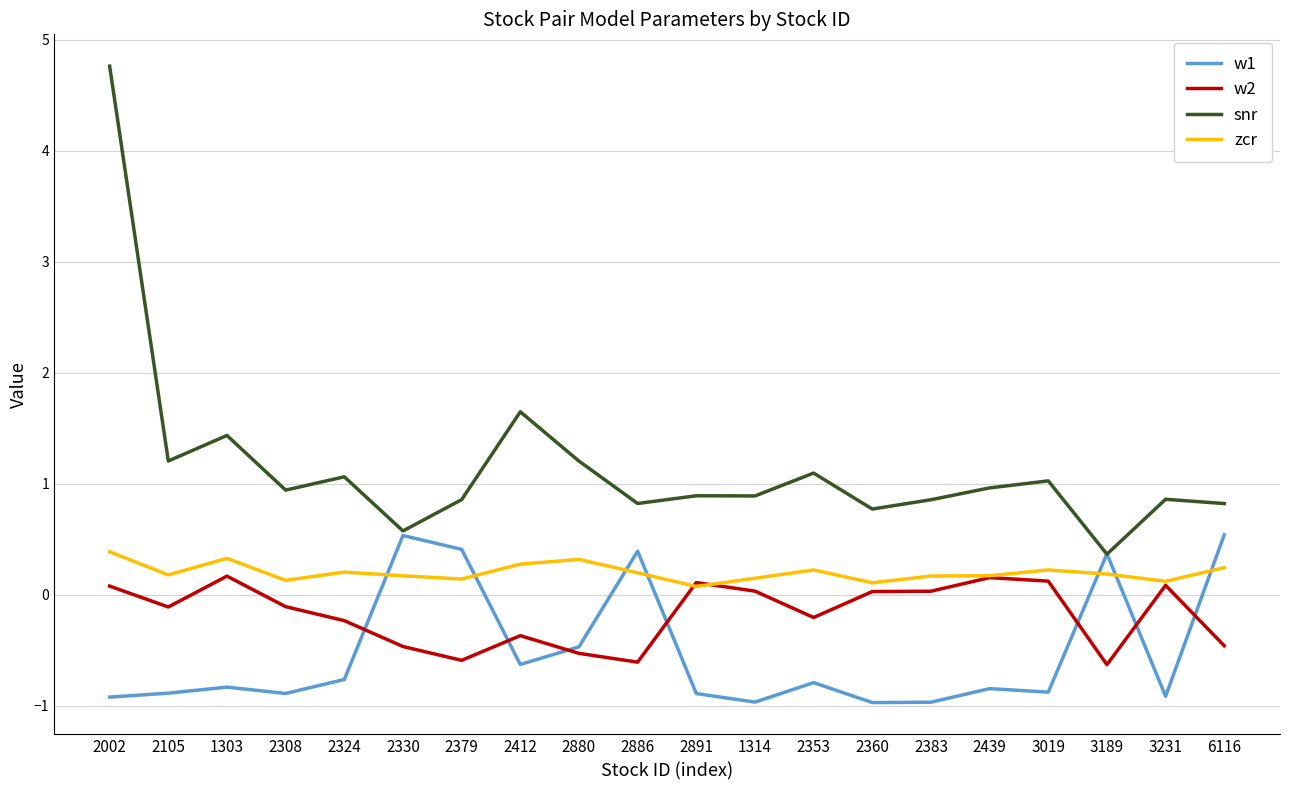

What is the maximum value shown in the chart?

4.8